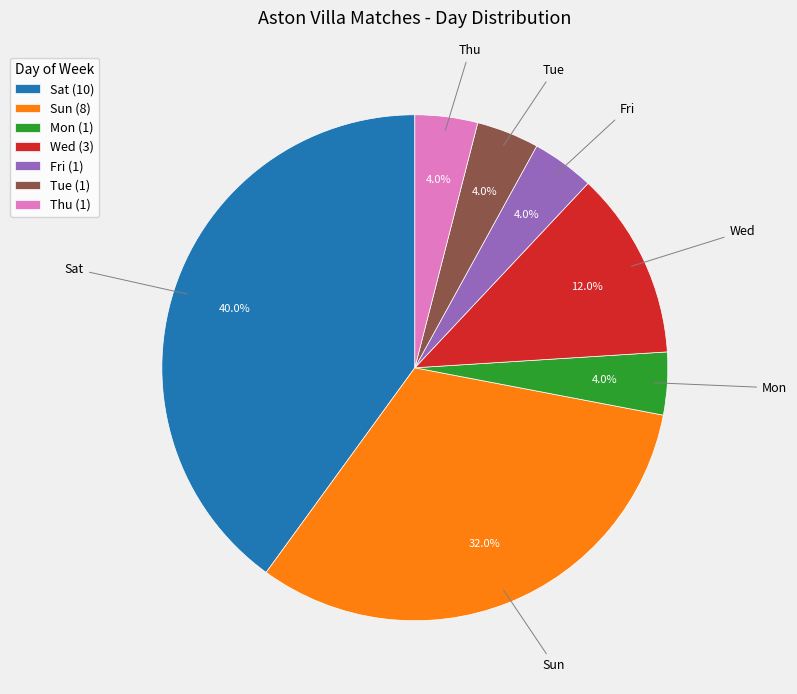

What is the ratio of the value at Tue (1) to the value at Mon (1)?

1.0